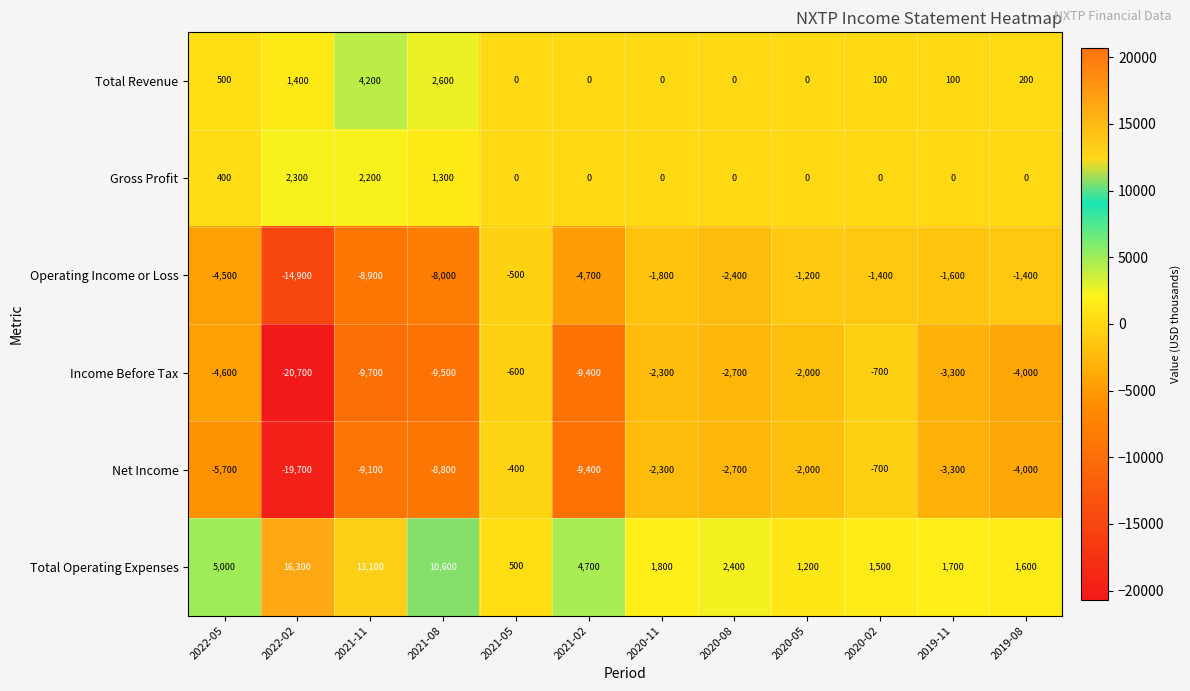

Which series has the largest total across all categories?

Total Operating Expenses